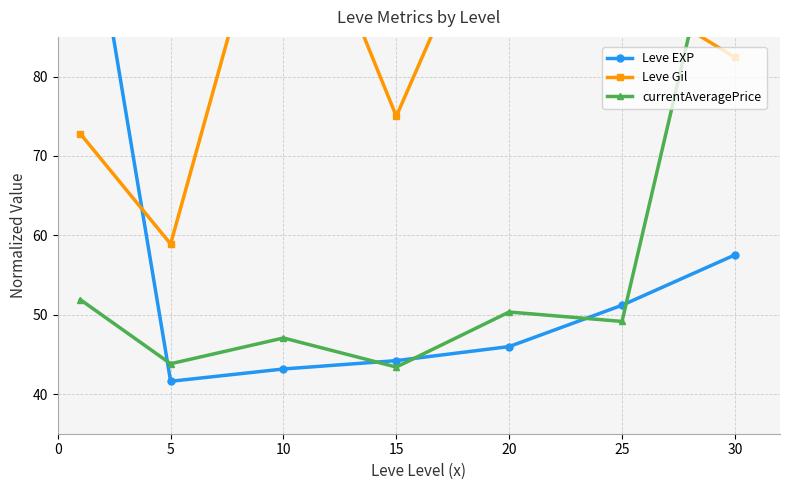

What is the sum of the Leve Gil values at 25 and 15?

166.1